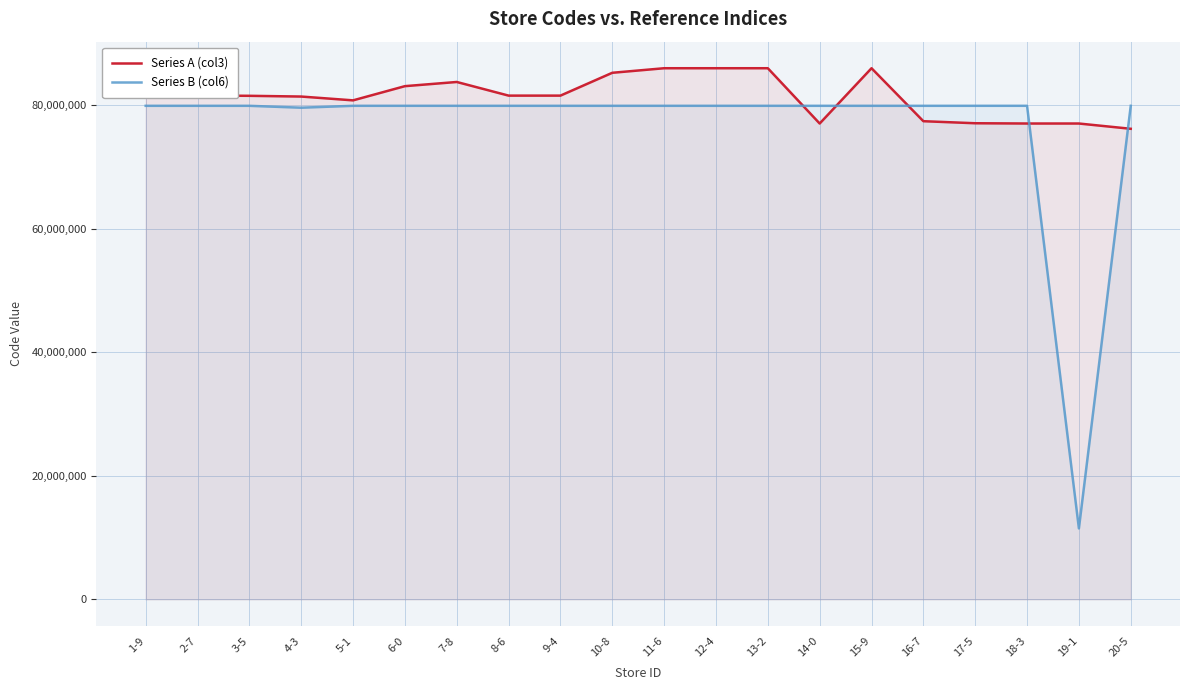

Which series changed the most between 2-7 and 20-5?

Series A (col3)